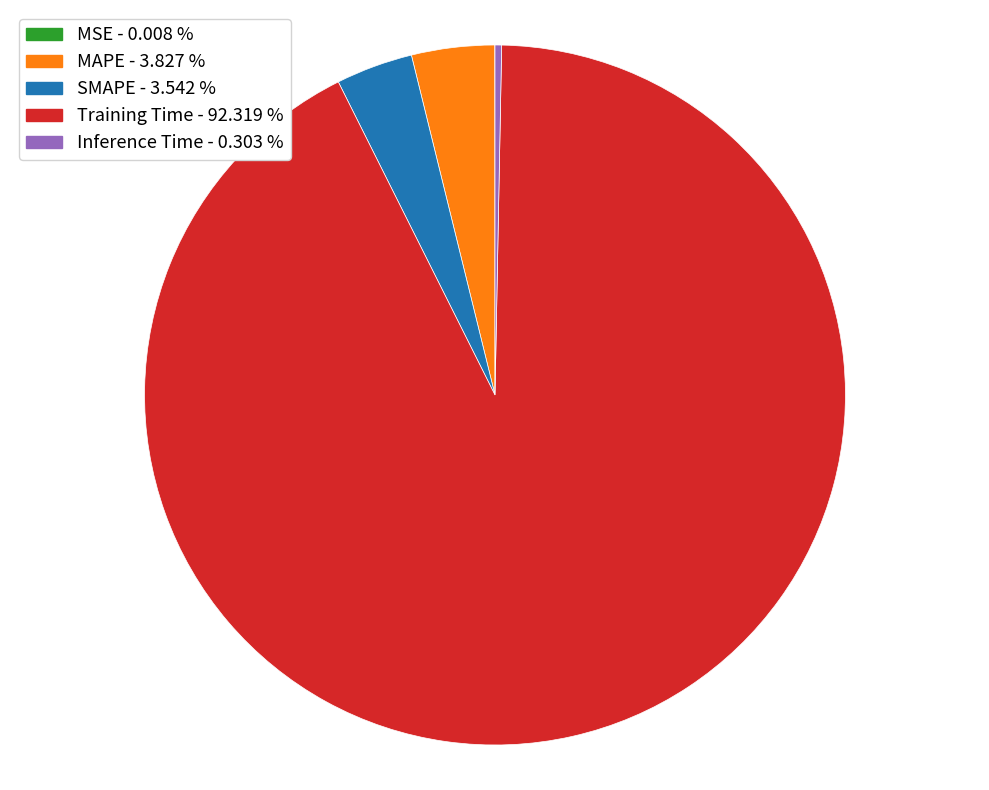

Do SMAPE - 3.542 % and Training Time - 92.319 % together represent more than half of the pie?

Yes